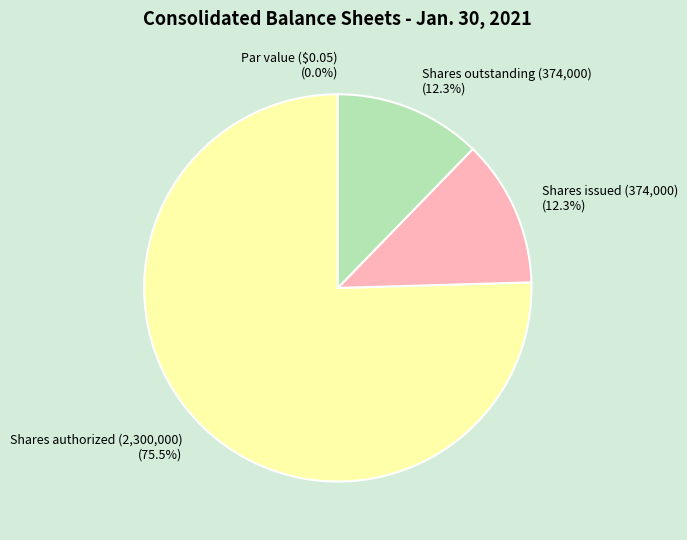

Which slice represents more than half of the pie?

Shares authorized (2,300,000)